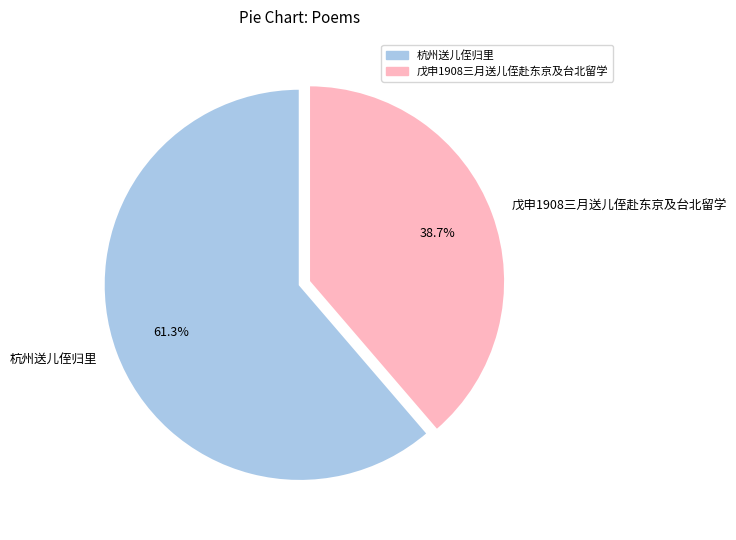

The 杭州送儿侄归里 slice represents 61% of the pie. True or false?

True